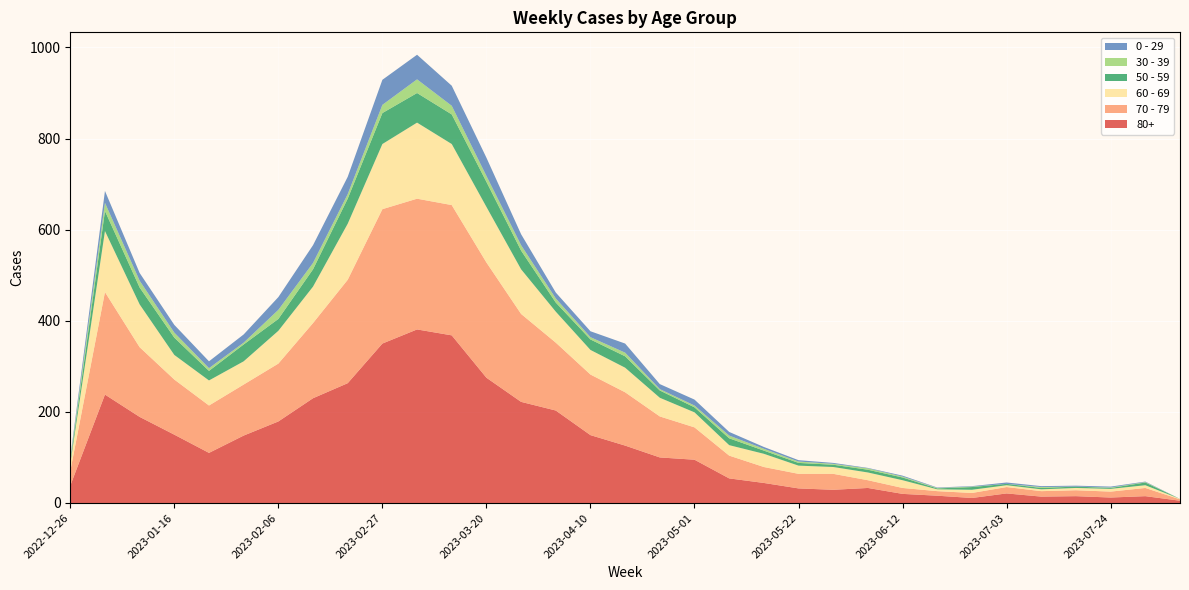

Reading left to right, extract all data points from this chart.

80+: 2022-12-26=38	2023-01-02=238	2023-01-09=189	2023-01-16=150	2023-01-23=110	2023-01-30=148	2023-02-06=179	2023-02-13=230	2023-02-20=263	2023-02-27=350	2023-03-06=381	2023-03-13=368	2023-03-20=275	2023-03-27=222	2023-04-03=203	2023-04-10=149	2023-04-17=126	2023-04-24=100	2023-05-01=95	2023-05-08=54	2023-05-15=44	2023-05-22=32	2023-05-29=29	2023-06-05=33	2023-06-12=20	2023-06-19=16	2023-06-26=11	2023-07-03=21	2023-07-10=14	2023-07-17=15	2023-07-24=12	2023-07-31=15	2023-08-07=5
70 - 79: 2022-12-26=32	2023-01-02=225	2023-01-09=153	2023-01-16=121	2023-01-23=104	2023-01-30=112	2023-02-06=127	2023-02-13=165	2023-02-20=227	2023-02-27=295	2023-03-06=287	2023-03-13=286	2023-03-20=253	2023-03-27=193	2023-04-03=149	2023-04-10=133	2023-04-17=117	2023-04-24=90	2023-05-01=71	2023-05-08=50	2023-05-15=35	2023-05-22=32	2023-05-29=35	2023-06-05=17	2023-06-12=13	2023-06-19=10	2023-06-26=11	2023-07-03=14	2023-07-10=12	2023-07-17=13	2023-07-24=13	2023-07-31=18	2023-08-07=3
60 - 69: 2022-12-26=16	2023-01-02=134	2023-01-09=94	2023-01-16=54	2023-01-23=55	2023-01-30=51	2023-02-06=72	2023-02-13=80	2023-02-20=123	2023-02-27=143	2023-03-06=167	2023-03-13=134	2023-03-20=122	2023-03-27=98	2023-04-03=68	2023-04-10=54	2023-04-17=54	2023-04-24=41	2023-05-01=33	2023-05-08=23	2023-05-15=29	2023-05-22=18	2023-05-29=15	2023-06-05=17	2023-06-12=17	2023-06-19=4	2023-06-26=7	2023-07-03=4	2023-07-10=4	2023-07-17=5	2023-07-24=6	2023-07-31=6	2023-08-07=1
50 - 59: 2022-12-26=5	2023-01-02=44	2023-01-09=37	2023-01-16=38	2023-01-23=21	2023-01-30=37	2023-02-06=26	2023-02-13=38	2023-02-20=55	2023-02-27=68	2023-03-06=65	2023-03-13=65	2023-03-20=55	2023-03-27=41	2023-04-03=20	2023-04-10=23	2023-04-17=25	2023-04-24=16	2023-05-01=11	2023-05-08=15	2023-05-15=7	2023-05-22=6	2023-05-29=5	2023-06-05=6	2023-06-12=6	2023-06-19=2	2023-06-26=6	2023-07-03=3	2023-07-10=3	2023-07-17=3	2023-07-24=2	2023-07-31=6	2023-08-07=0
30 - 39: 2022-12-26=5	2023-01-02=18	2023-01-09=15	2023-01-16=11	2023-01-23=6	2023-01-30=4	2023-02-06=20	2023-02-13=14	2023-02-20=10	2023-02-27=18	2023-03-06=30	2023-03-13=19	2023-03-20=13	2023-03-27=12	2023-04-03=9	2023-04-10=5	2023-04-17=8	2023-04-24=3	2023-05-01=4	2023-05-08=6	2023-05-15=4	2023-05-22=3	2023-05-29=2	2023-06-05=3	2023-06-12=2	2023-06-19=1	2023-06-26=1	2023-07-03=0	2023-07-10=2	2023-07-17=0	2023-07-24=1	2023-07-31=1	2023-08-07=0
0 - 29: 2022-12-26=4	2023-01-02=26	2023-01-09=17	2023-01-16=17	2023-01-23=15	2023-01-30=18	2023-02-06=28	2023-02-13=39	2023-02-20=38	2023-02-27=55	2023-03-06=54	2023-03-13=44	2023-03-20=40	2023-03-27=24	2023-04-03=13	2023-04-10=13	2023-04-17=20	2023-04-24=11	2023-05-01=13	2023-05-08=8	2023-05-15=4	2023-05-22=3	2023-05-29=2	2023-06-05=1	2023-06-12=2	2023-06-19=1	2023-06-26=1	2023-07-03=3	2023-07-10=2	2023-07-17=2	2023-07-24=2	2023-07-31=1	2023-08-07=0